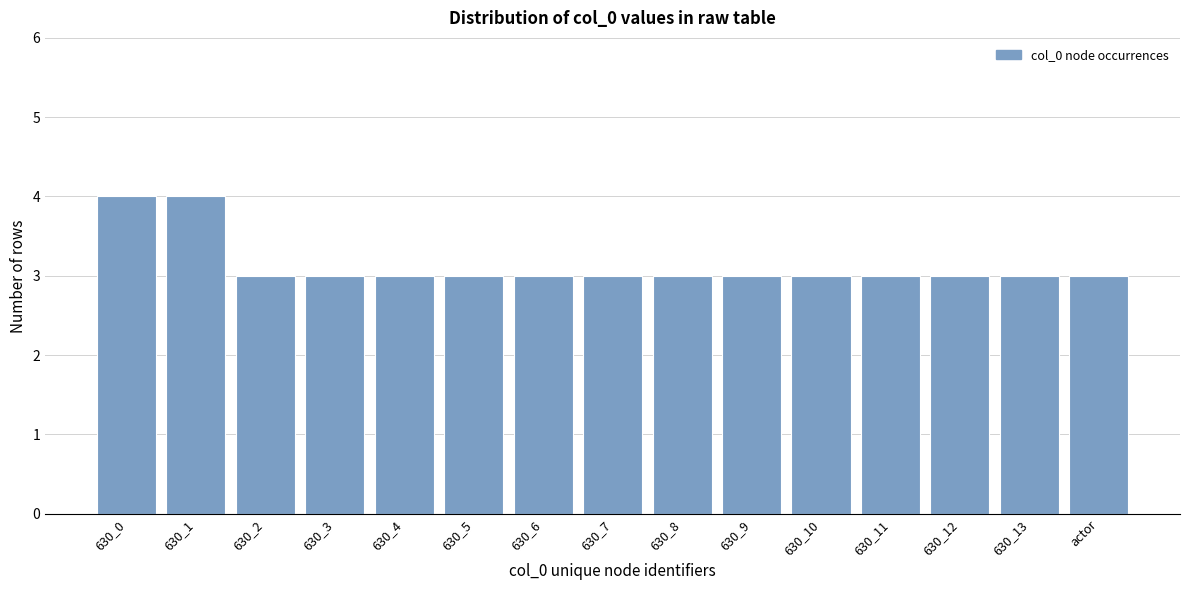

Reading right to left, what are all the values shown in this chart?

actor=3	630_13=3	630_12=3	630_11=3	630_10=3	630_9=3	630_8=3	630_7=3	630_6=3	630_5=3	630_4=3	630_3=3	630_2=3	630_1=4	630_0=4